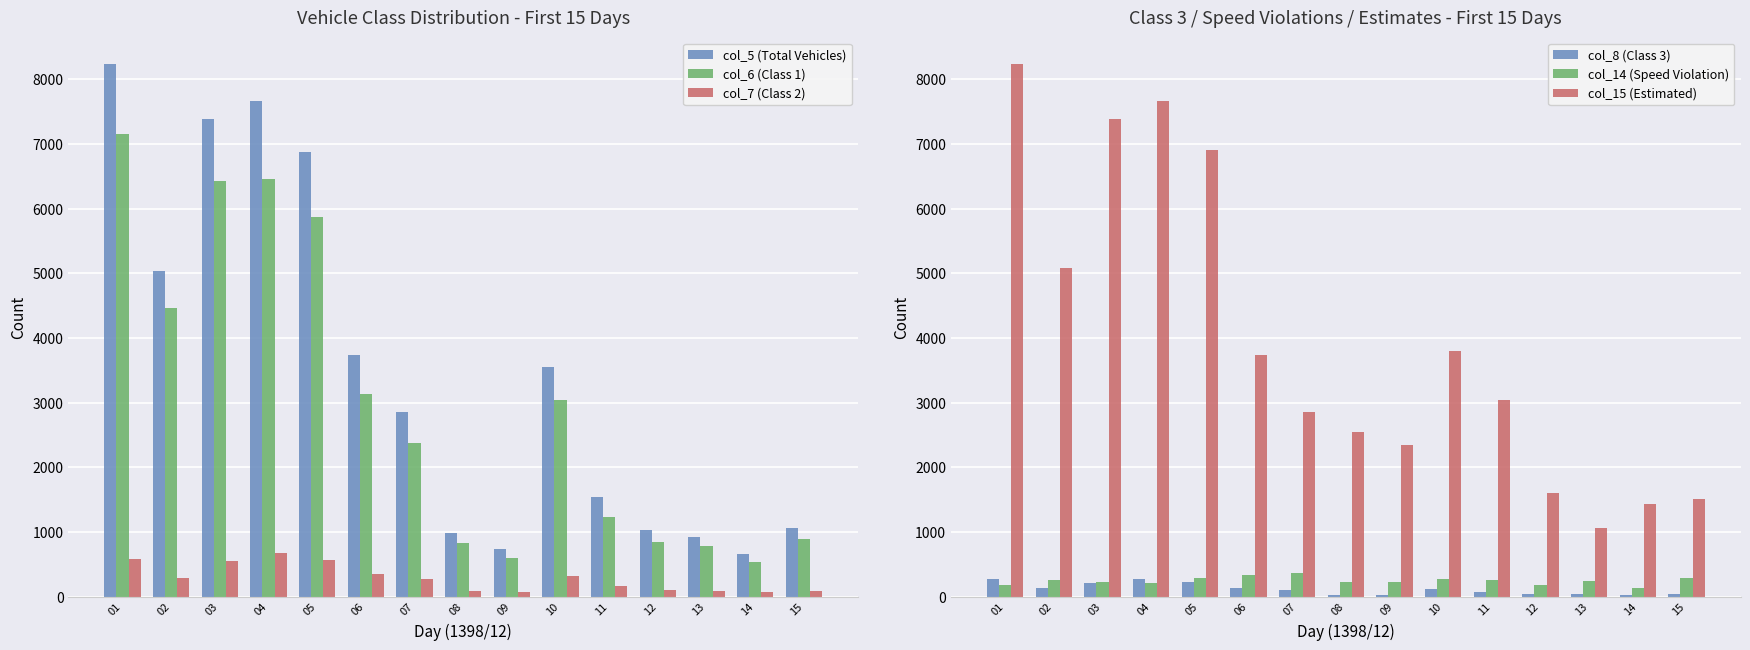

Reading left to right, what are all the values shown in this chart?

col_5 (Total Vehicles): 8236	5028	7389	7664	6881	3728	2857	984	729	3553	1535	1026	926	652	1063
col_6 (Class 1): 7151	4455	6423	6454	5868	3135	2379	833	602	3034	1229	838	777	533	897
col_7 (Class 2): 585	290	542	667	566	349	269	93	68	314	170	102	78	63	85
col_8 (Class 3): 273	137	211	270	226	132	95	25	30	112	70	44	36	22	33
col_14 (Speed Violation): 173	258	223	215	291	336	359	232	220	273	255	175	234	138	285
col_15 (Estimated): 8236	5087	7389	7664	6903	3728	2857	2546	2347	3791	3042	1595	1064	1438	1512